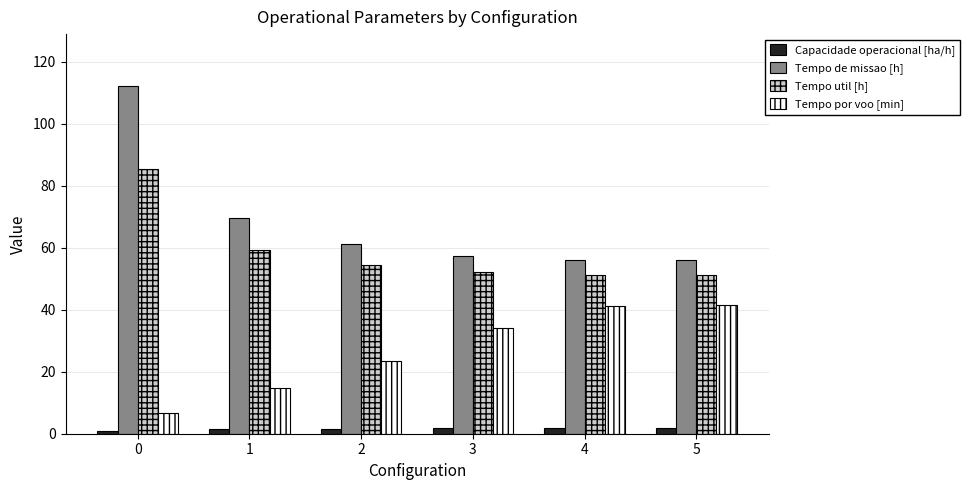

What is the value of the Tempo de missao [h] bar at the 5th from the left?

56.1